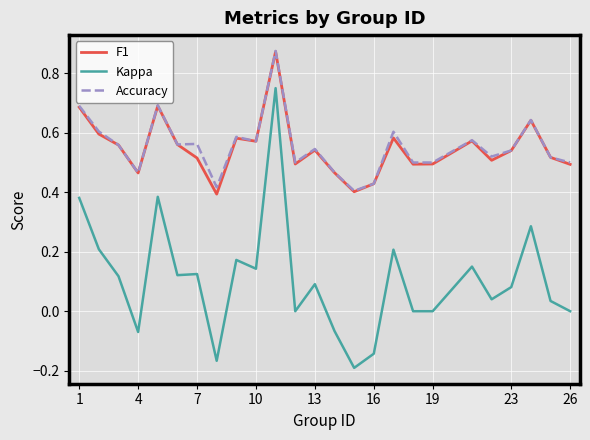

How many distinct data groups are displayed?

3